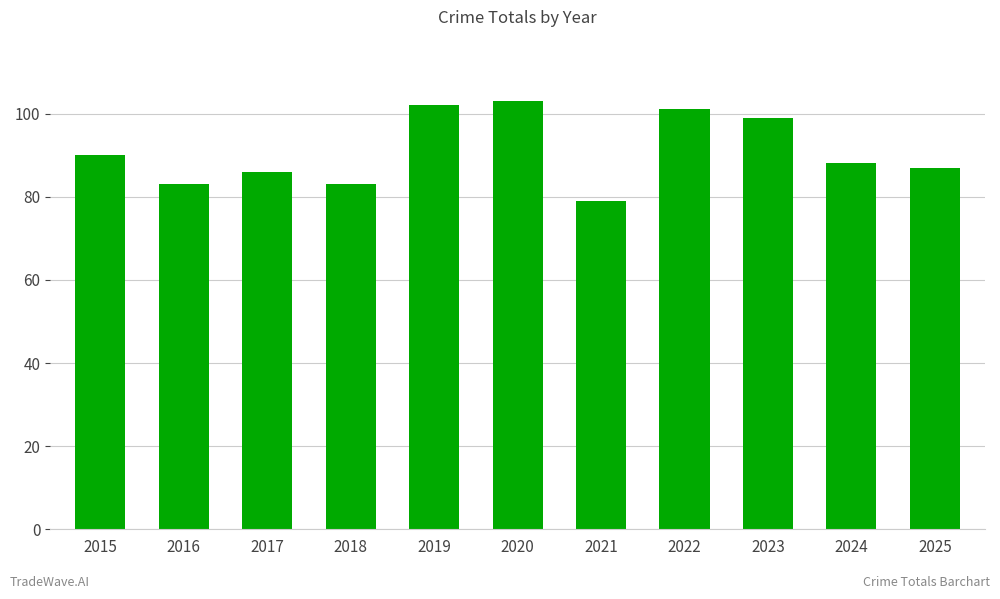

Which category has the lowest value across all series?

2021